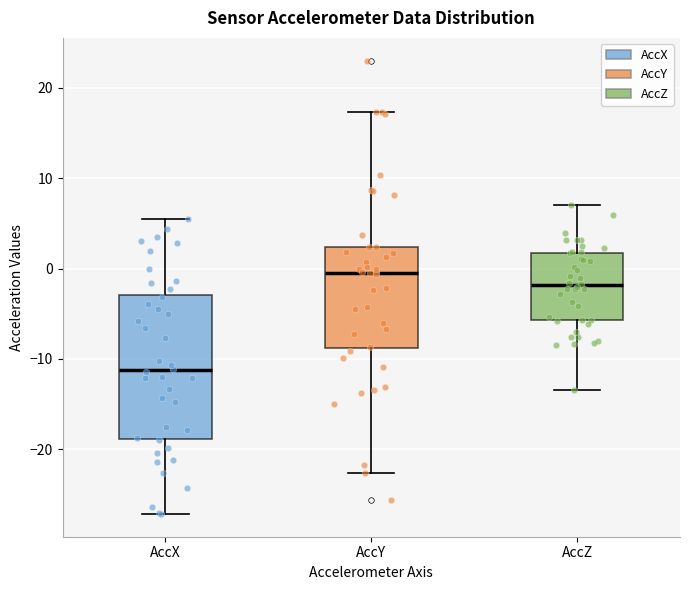

Which box has the lowest median line?

AccX